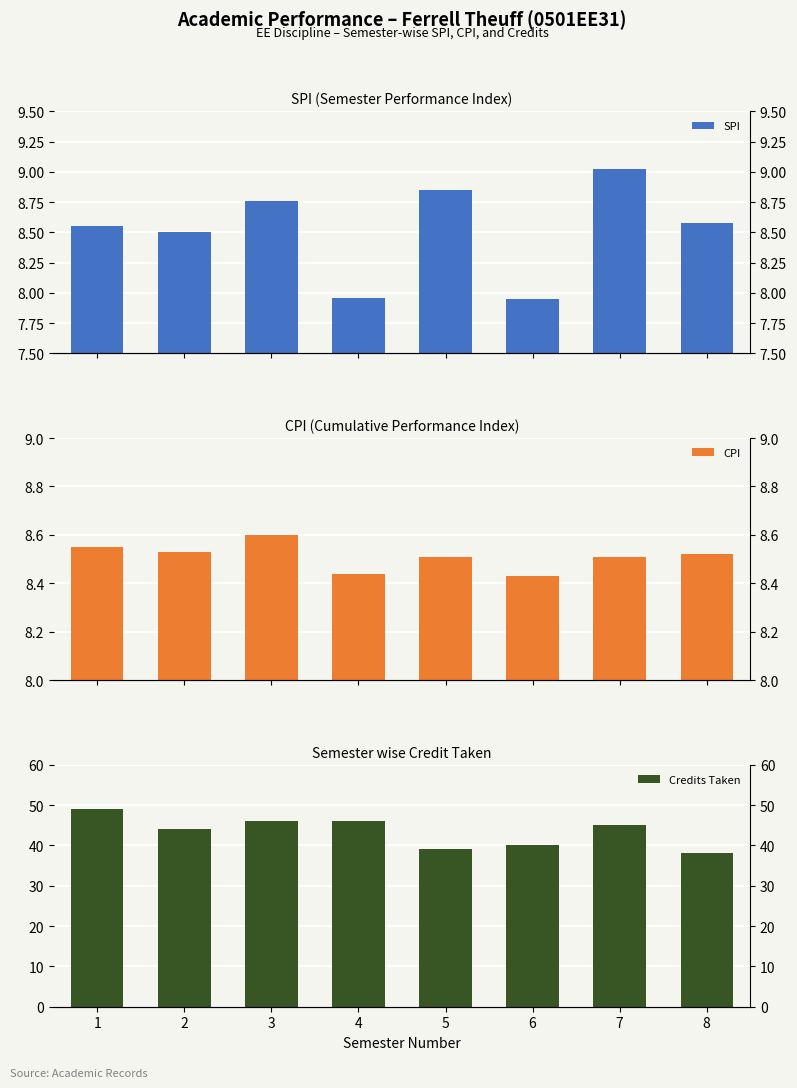

What is the average value of the Credits Taken series?

43.4